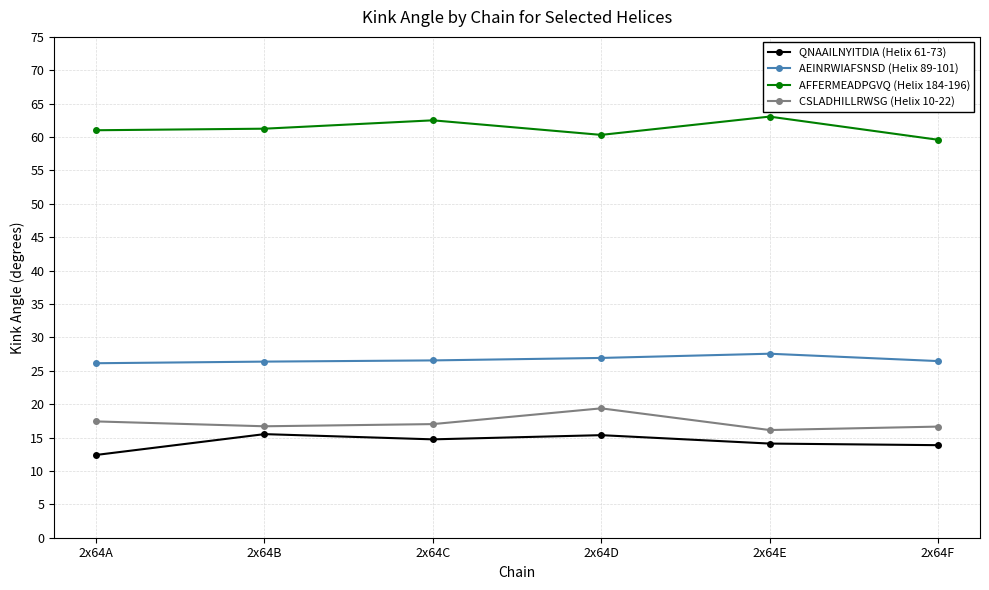

True or false: CSLADHILLRWSG (Helix 10-22) and QNAAILNYITDIA (Helix 61-73) cross at least once.

False